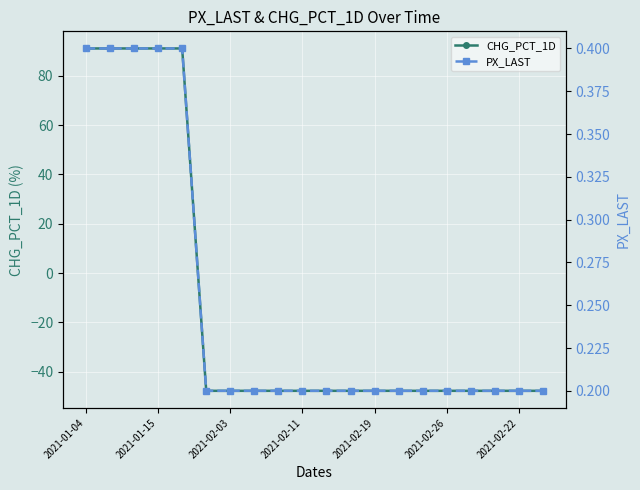

What is the minimum value for CHG_PCT_1D?

-47.8